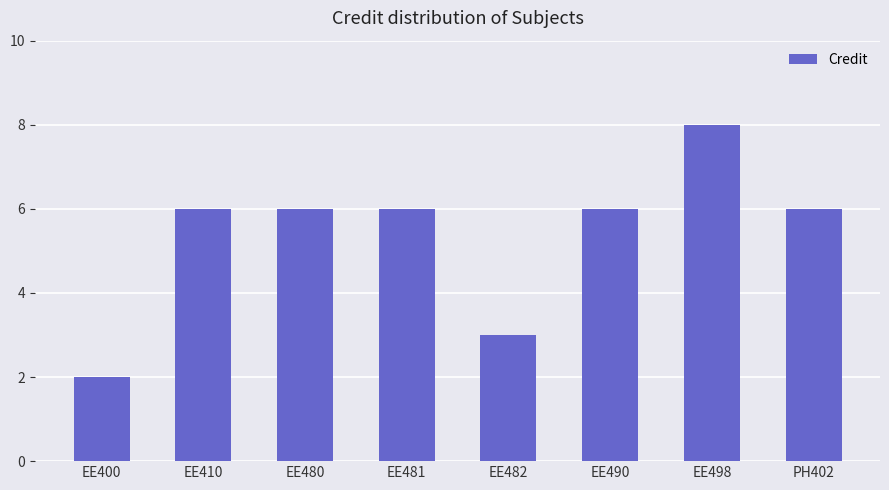

What is the sum of all values?

43